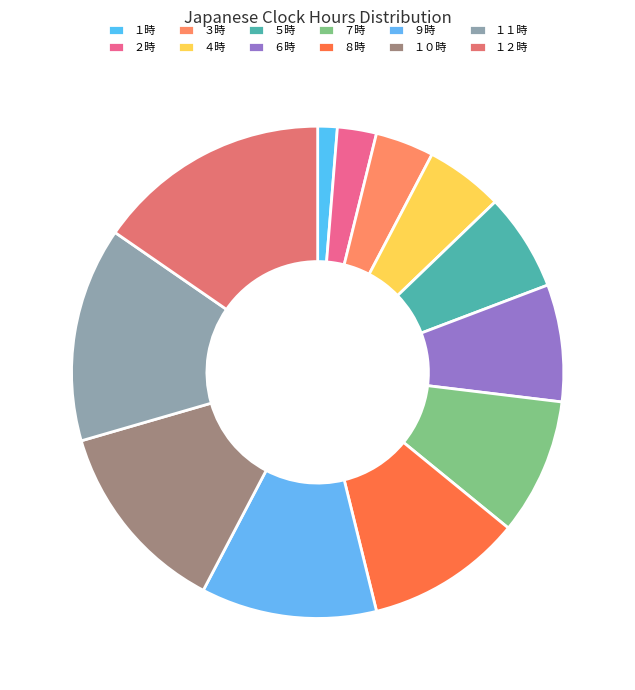

How many segments does this pie chart have?

12